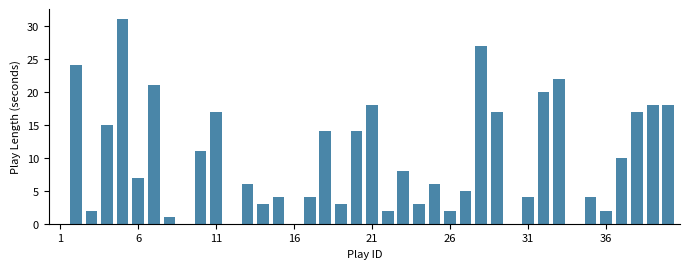

What is the sum of all values?

380